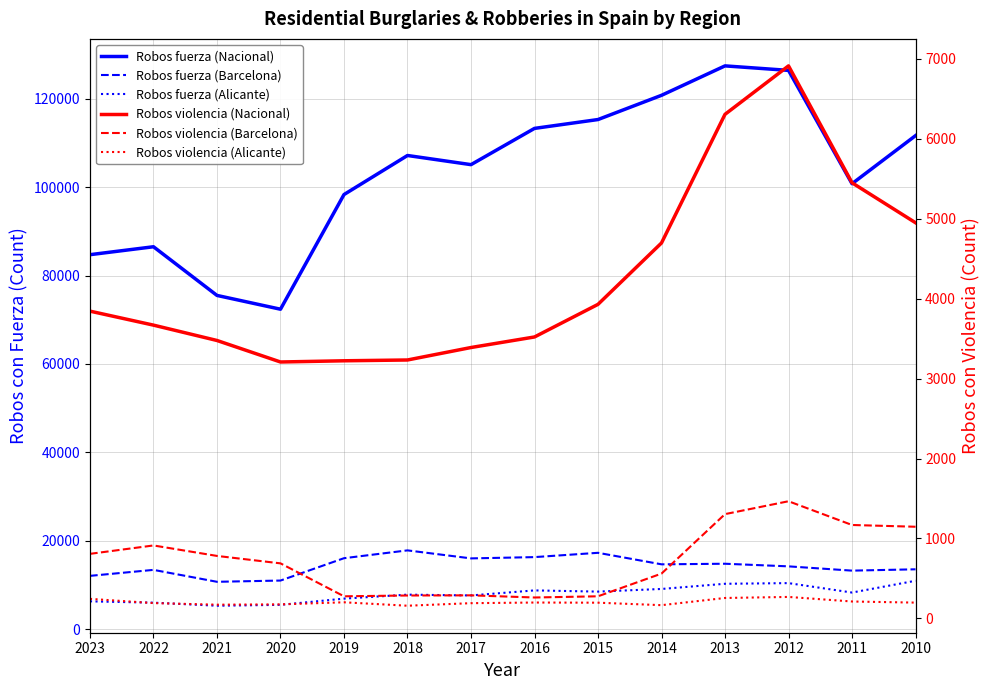

In Robos fuerza (Barcelona), how many points are higher than both neighbors (excluding endpoints)?

4